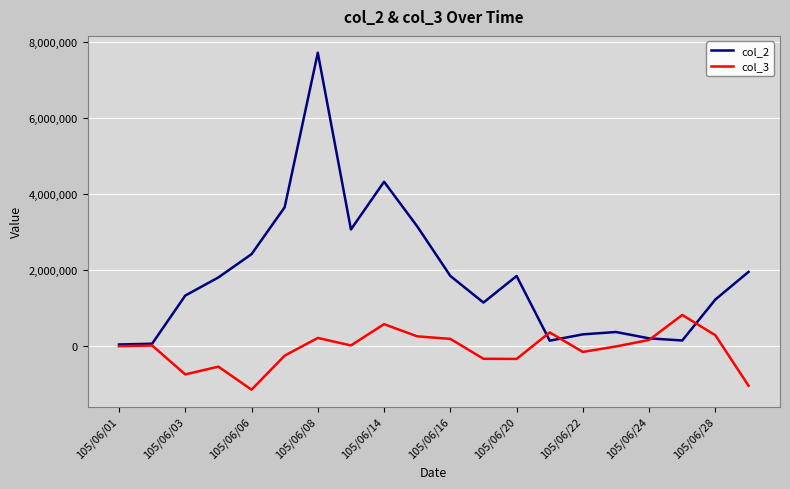

What is the smallest value displayed?

-1160000